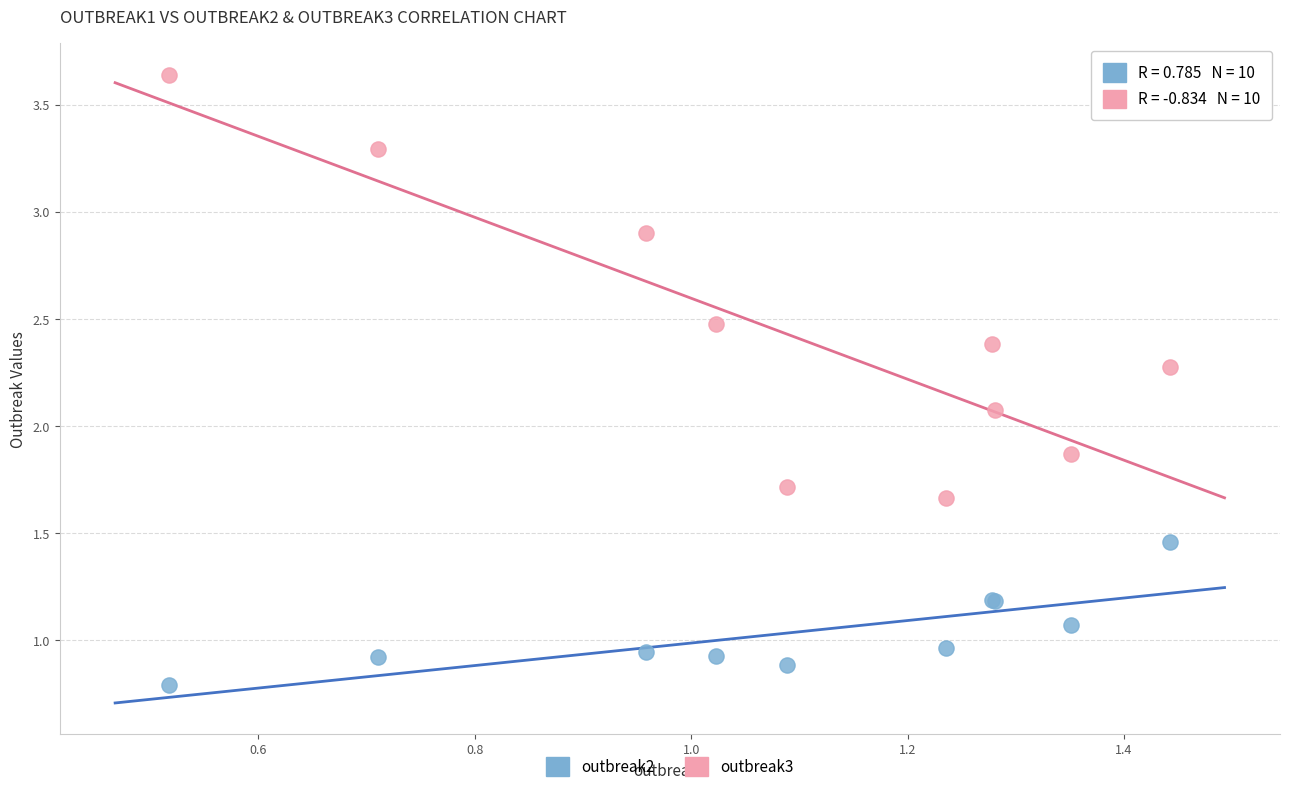

Across all series, what Y value is closest to 2?

2.1